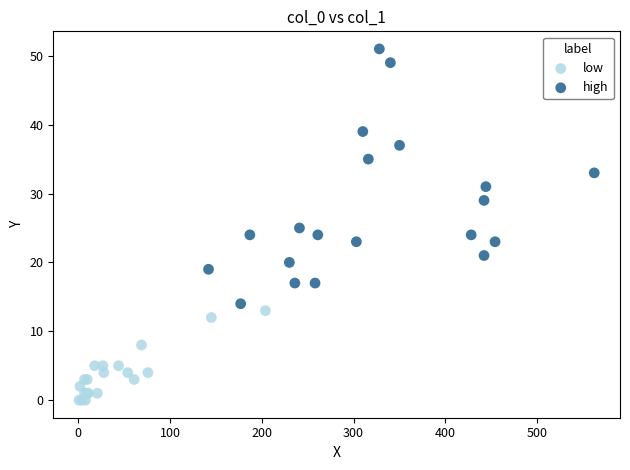

Which series has the largest Y range (max minus min)?

high